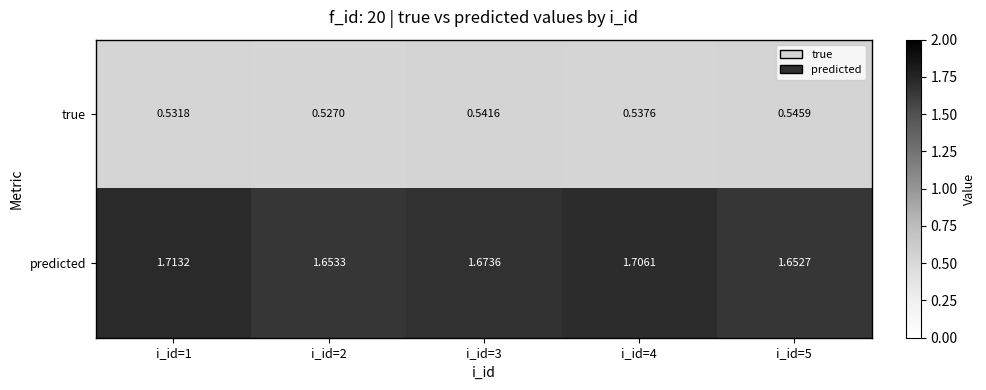

Which category has the lowest value across all series?

i_id=2